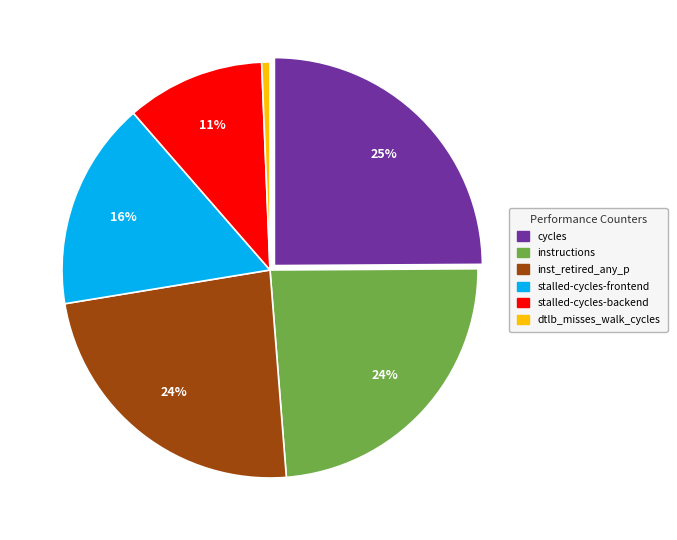

Do stalled-cycles-backend and instructions together represent more than half of the pie?

No